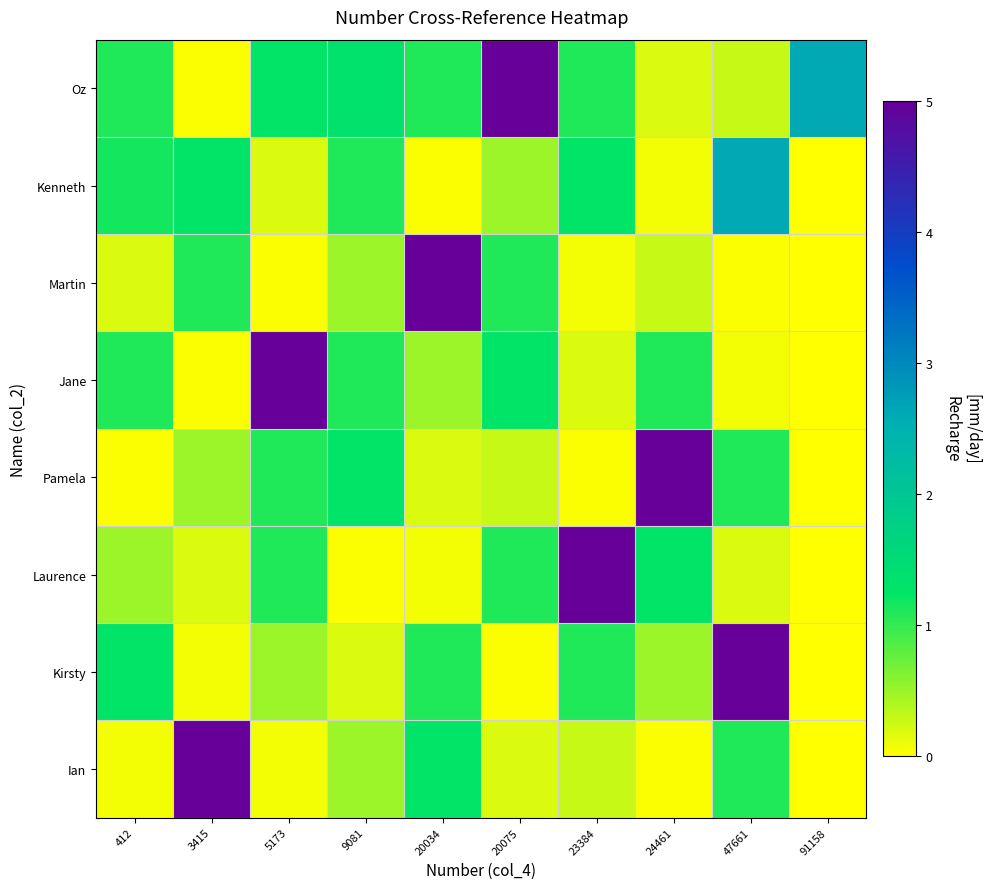

How many categories are shown in the chart?

10